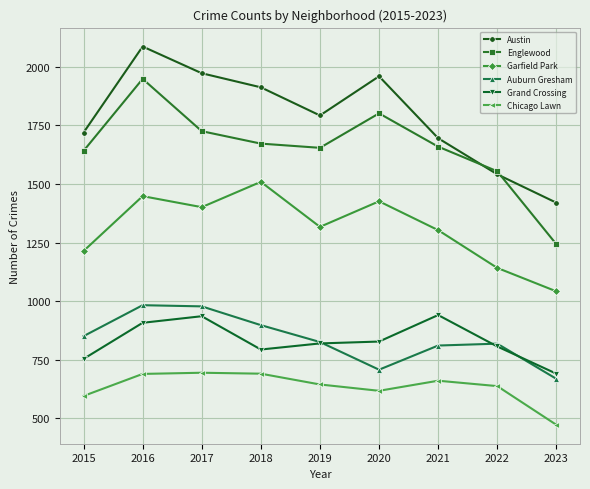

What is the value of the Auburn Gresham point at the 2nd from the left?

983